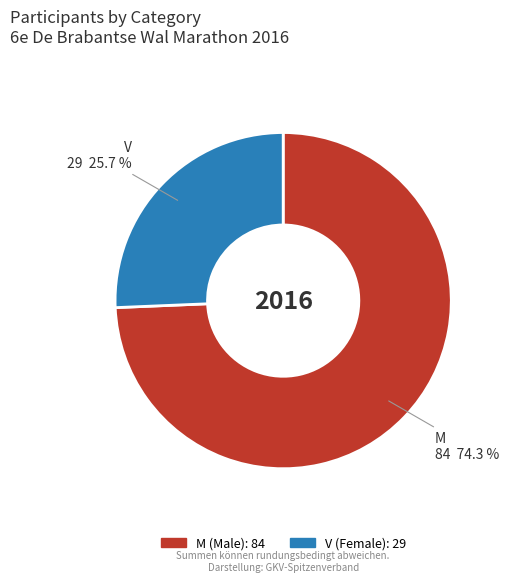

To the nearest percent, what is the average slice percentage?

50%